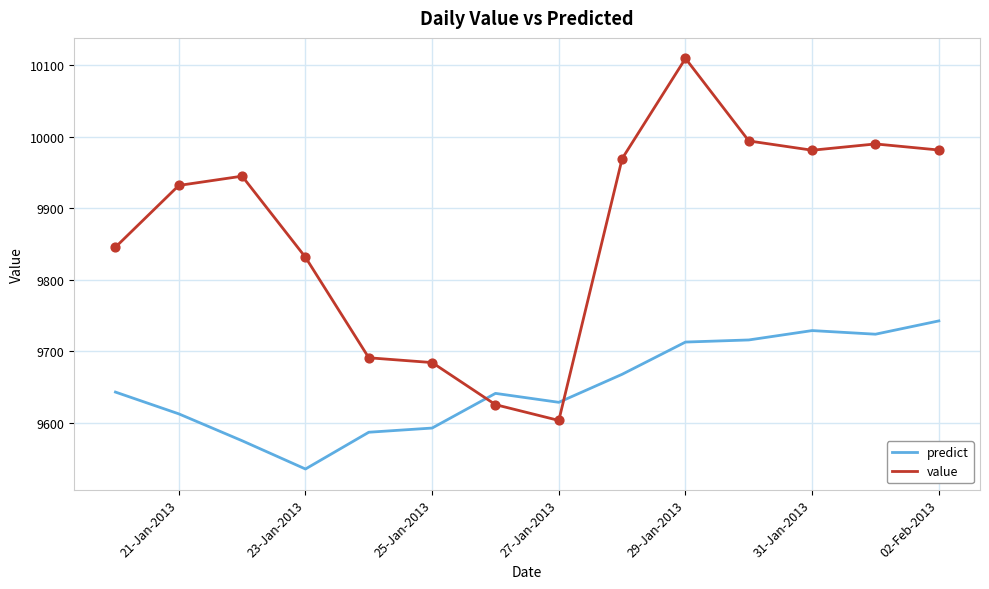

Which series has the largest total across all categories?

value